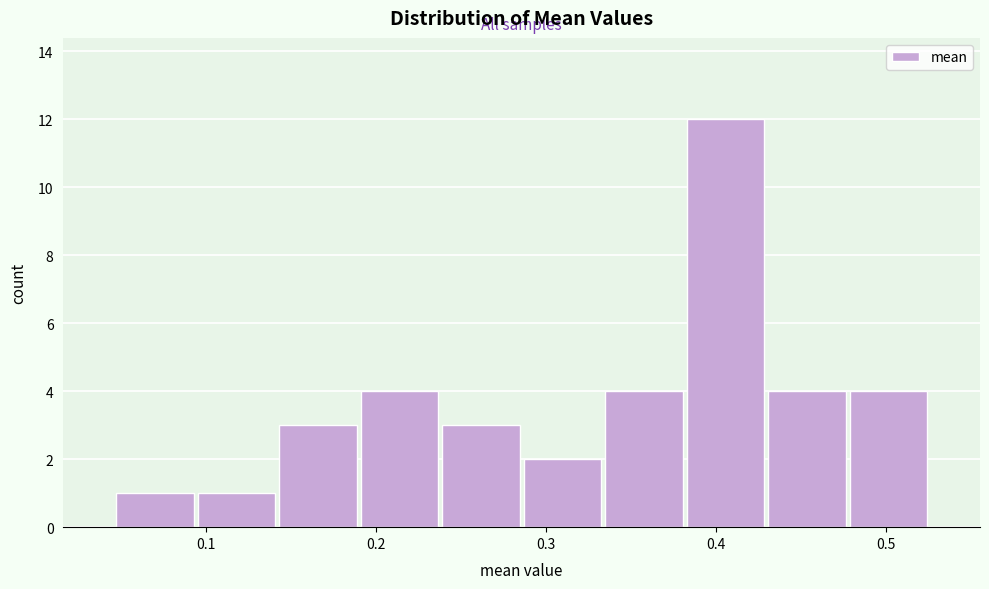

Reading left to right, list every bar in this chart as the range it spans on the x-axis followed by its height. Neither the bar edges nor the heights are printed on the chart, so give them approximately, as read against the axes.

0.05 to 0.09: 1
0.09 to 0.14: 1
0.14 to 0.19: 3
0.19 to 0.24: 4
0.24 to 0.29: 3
0.29 to 0.33: 2
0.33 to 0.38: 4
0.38 to 0.43: 12
0.43 to 0.48: 4
0.48 to 0.53: 4